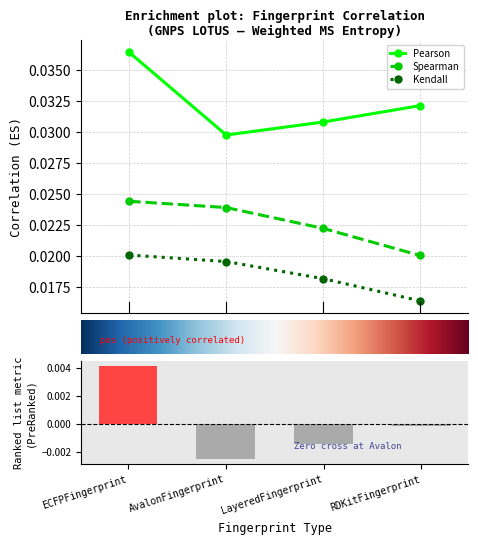

Count the Kendall values in the range 0 to 1.

4